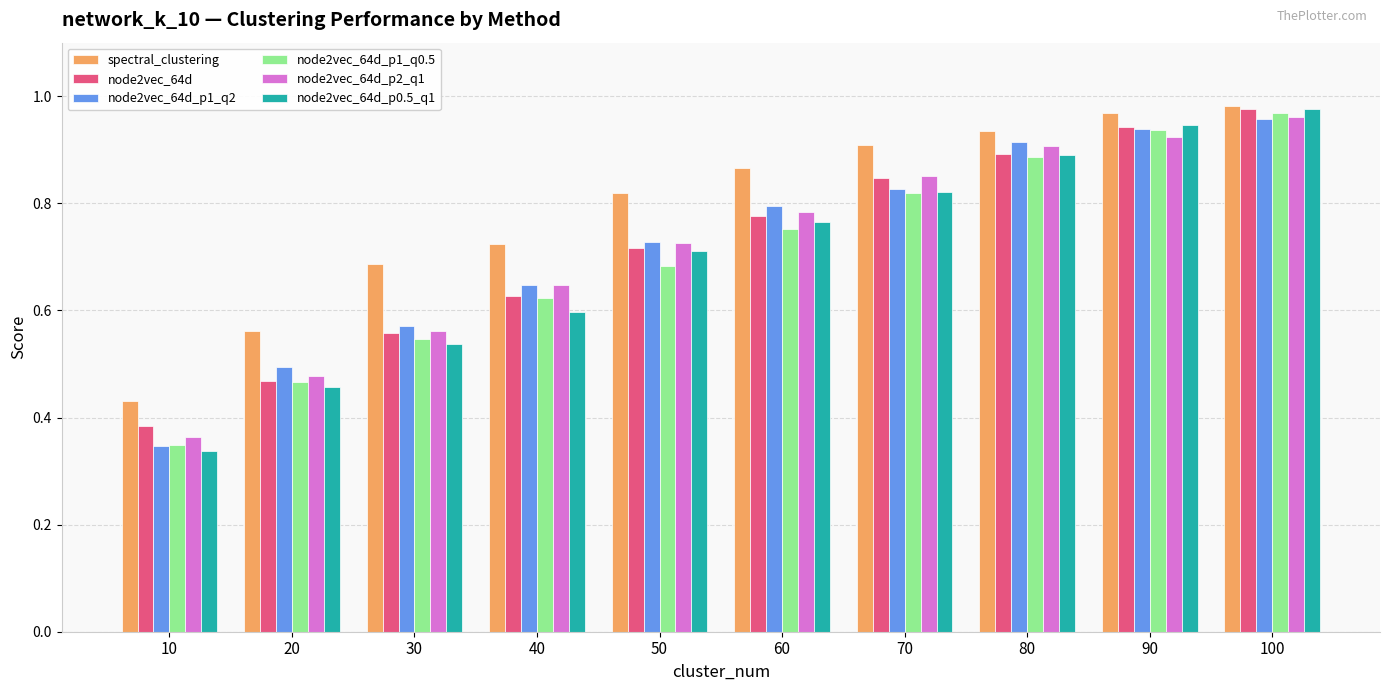

What is the sum of the node2vec_64d_p2_q1 values at 90 and 30?

1.5